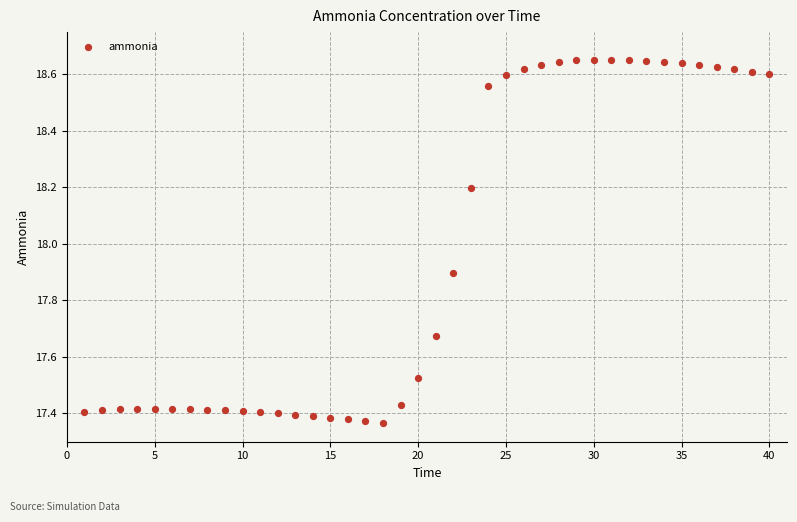

What is the range of Y values (max minus min)?

1.3